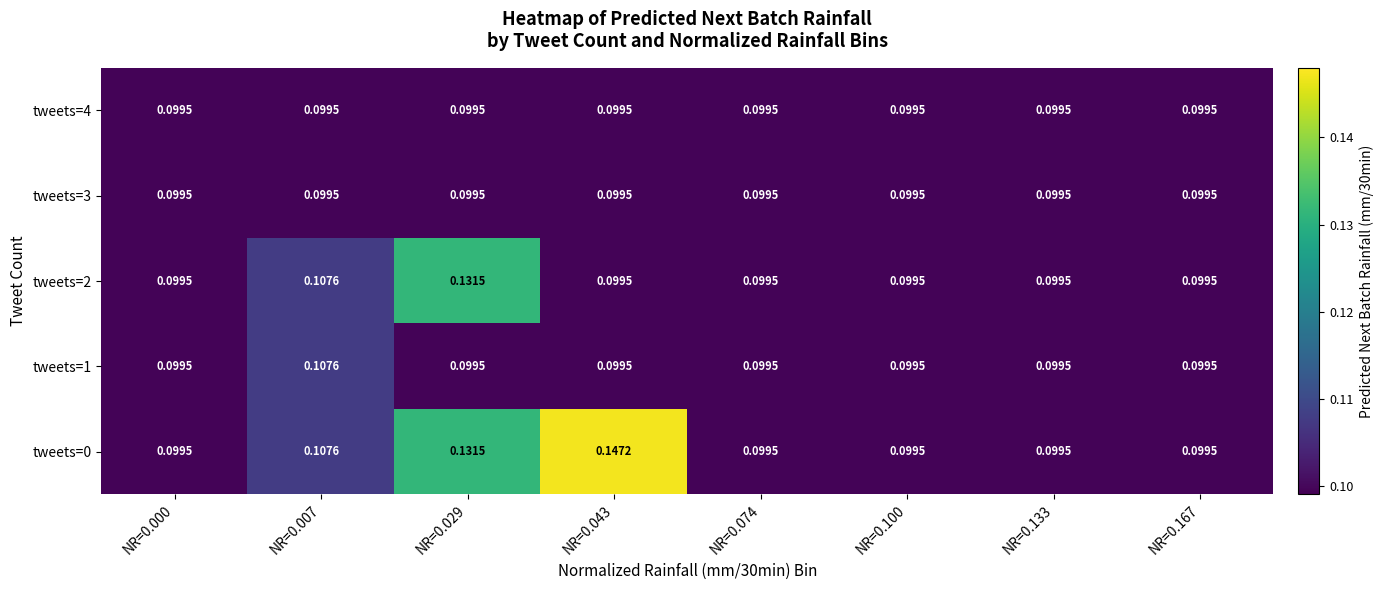

What is the total value across all series at NR=0.000?

0.5